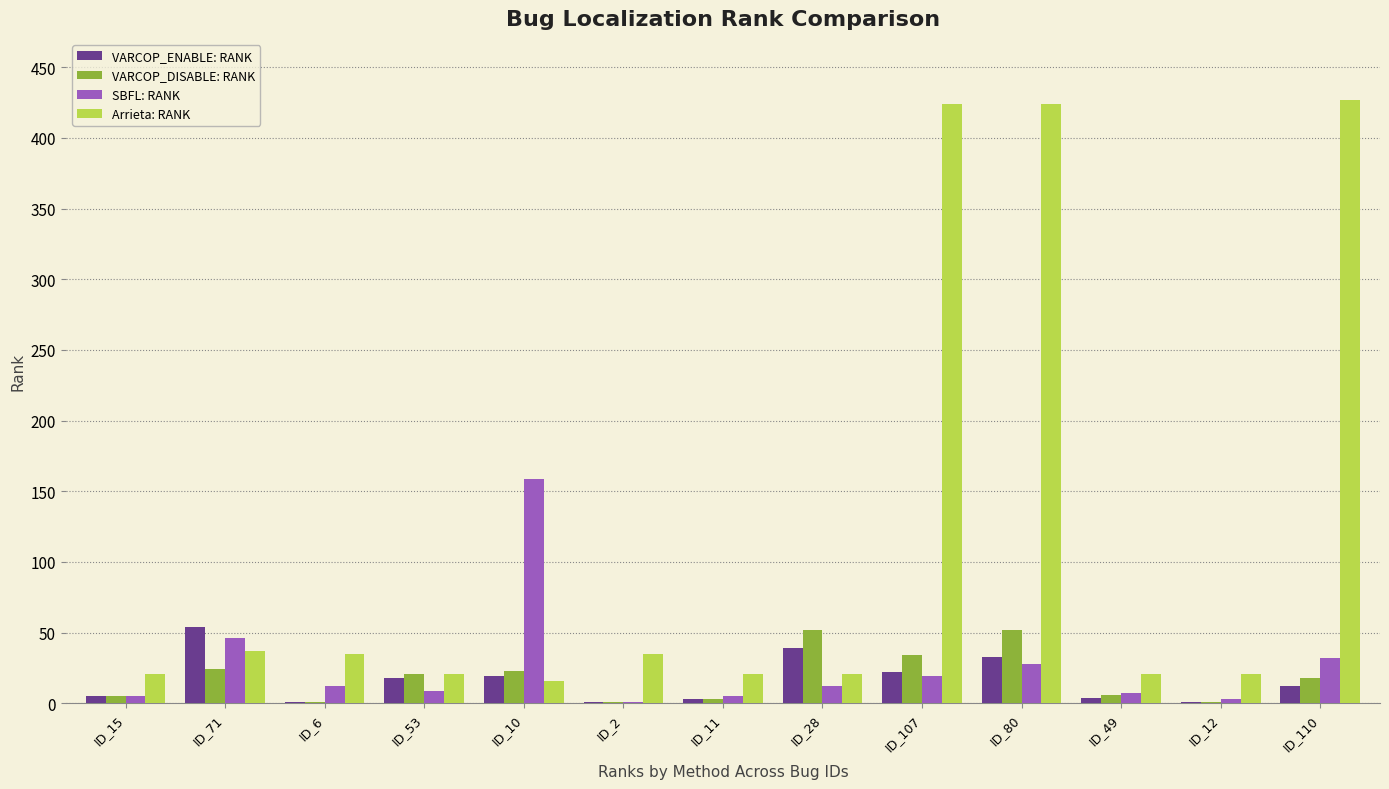

How many distinct data groups are displayed?

4